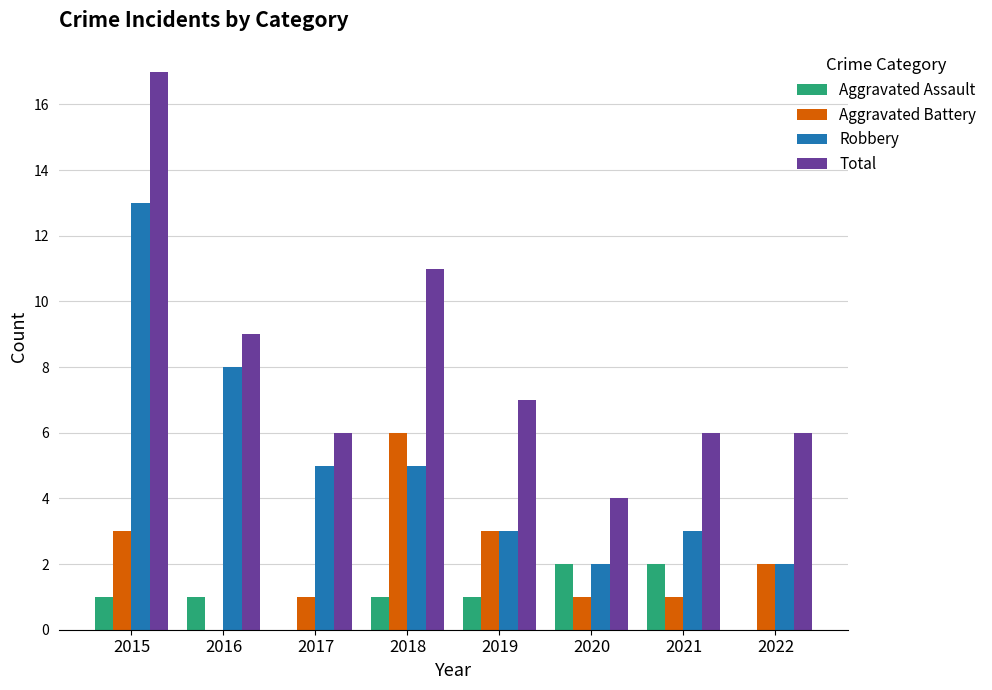

What is the spread (max minus min) of values at 2022?

6